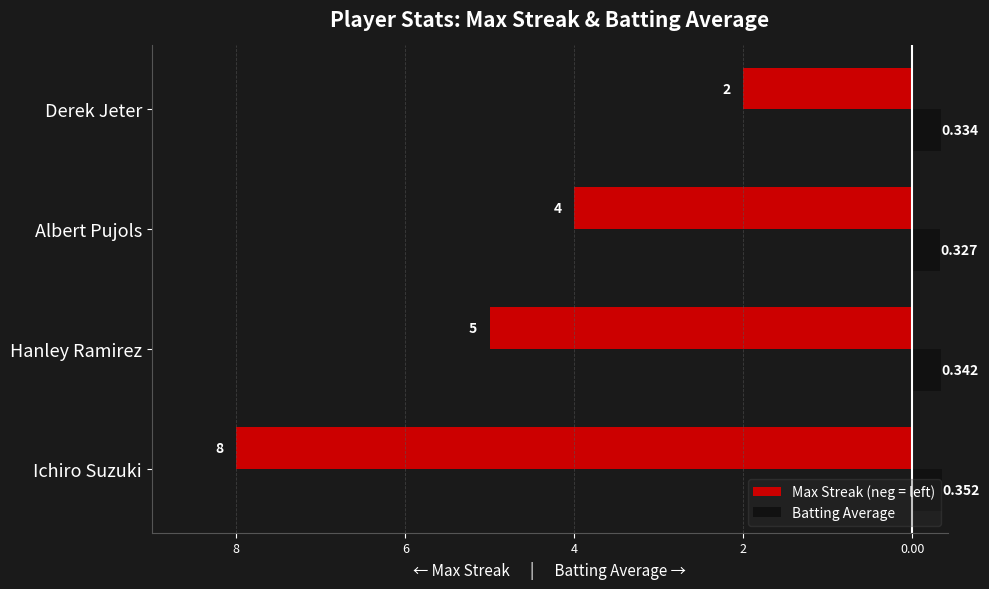

What are all the series names shown in the legend?

Max Streak (neg = left), Batting Average